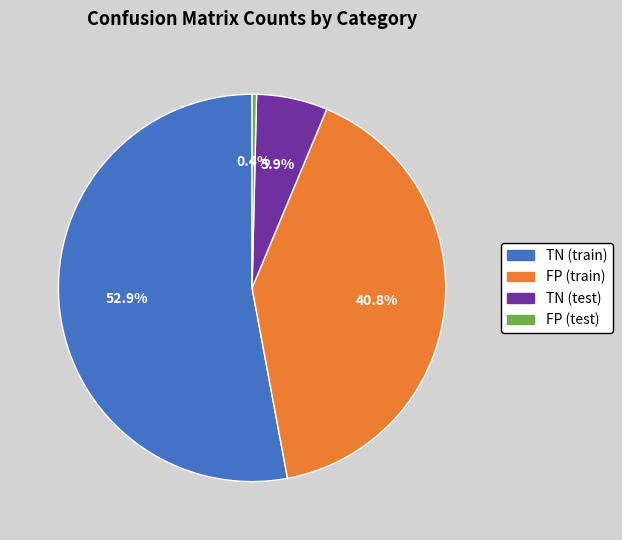

Which slice represents more than half of the pie?

TN (train)